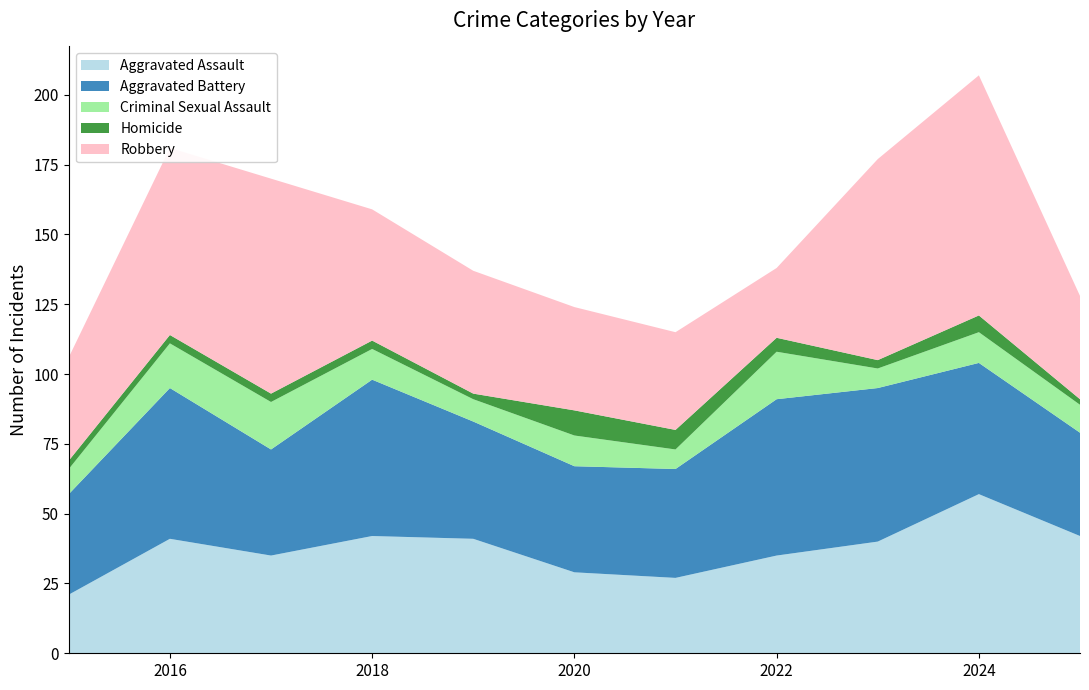

Reading left to right, what are all the values shown in this chart?

Aggravated Assault: 21	41	35	42	41	29	27	35	40	57	42
Aggravated Battery: 36	54	38	56	42	38	39	56	55	47	37
Criminal Sexual Assault: 9	16	17	11	8	11	7	17	7	11	10
Homicide: 3	3	3	3	2	9	7	5	3	6	2
Robbery: 37	67	77	47	44	37	35	25	72	86	37